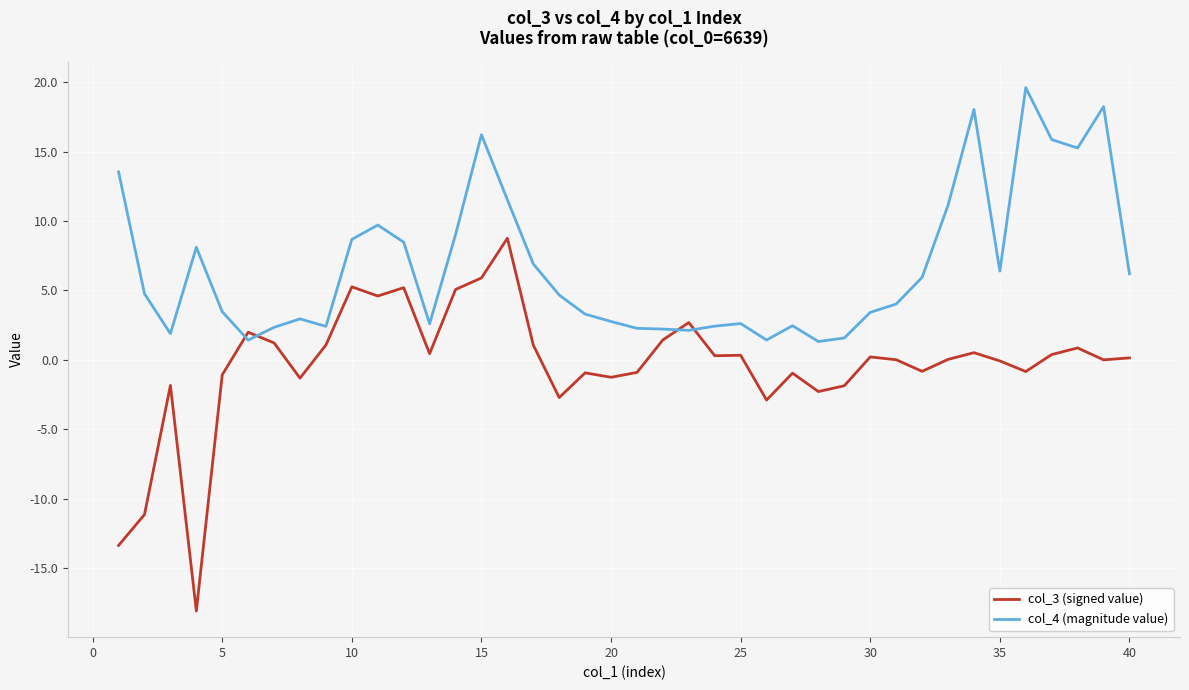

What is the greatest value displayed?

19.6